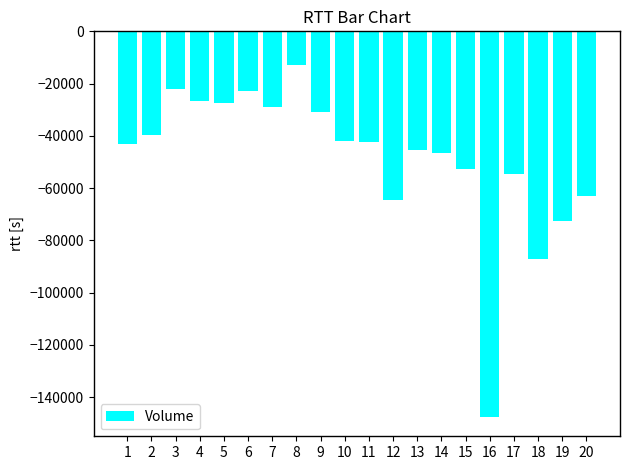

What is the value of the 12th bar from the left?

-64667